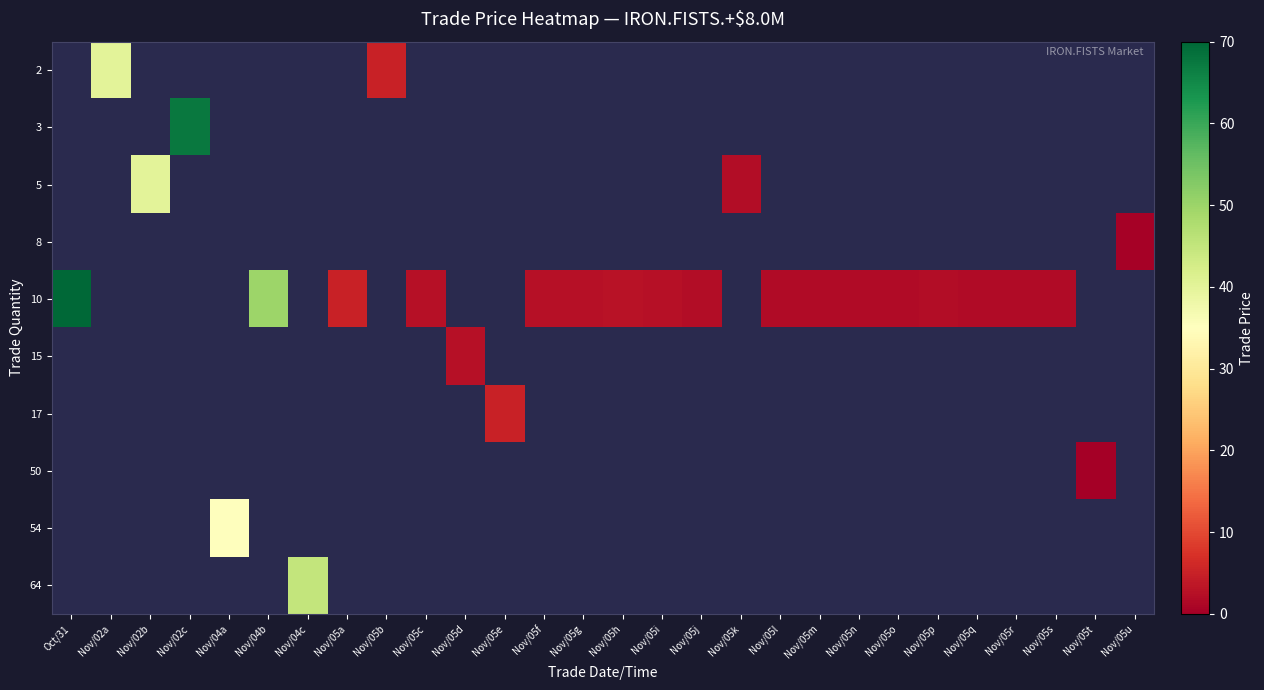

Which series has the largest range (max minus min)?

10